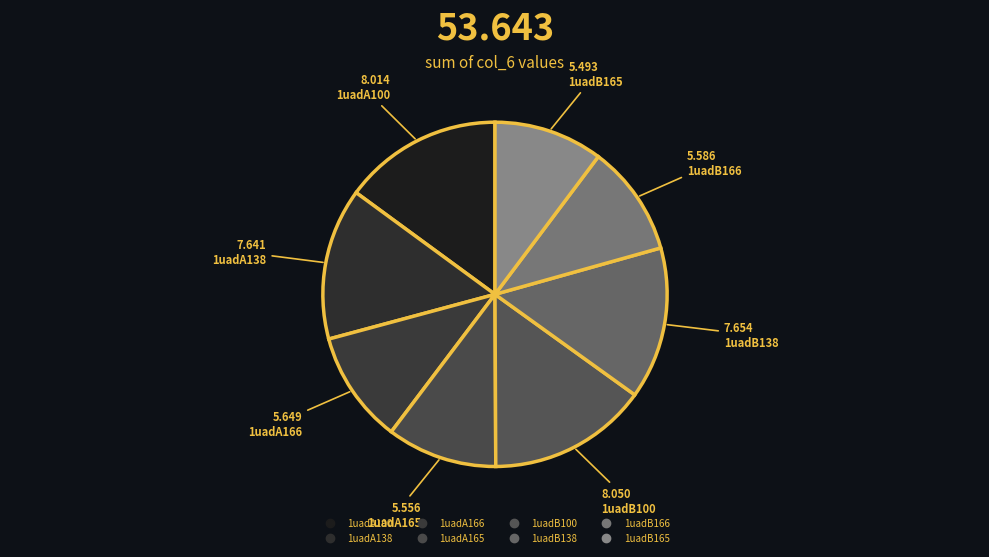

How much of the chart is everything except 1uadA165?

89.6%